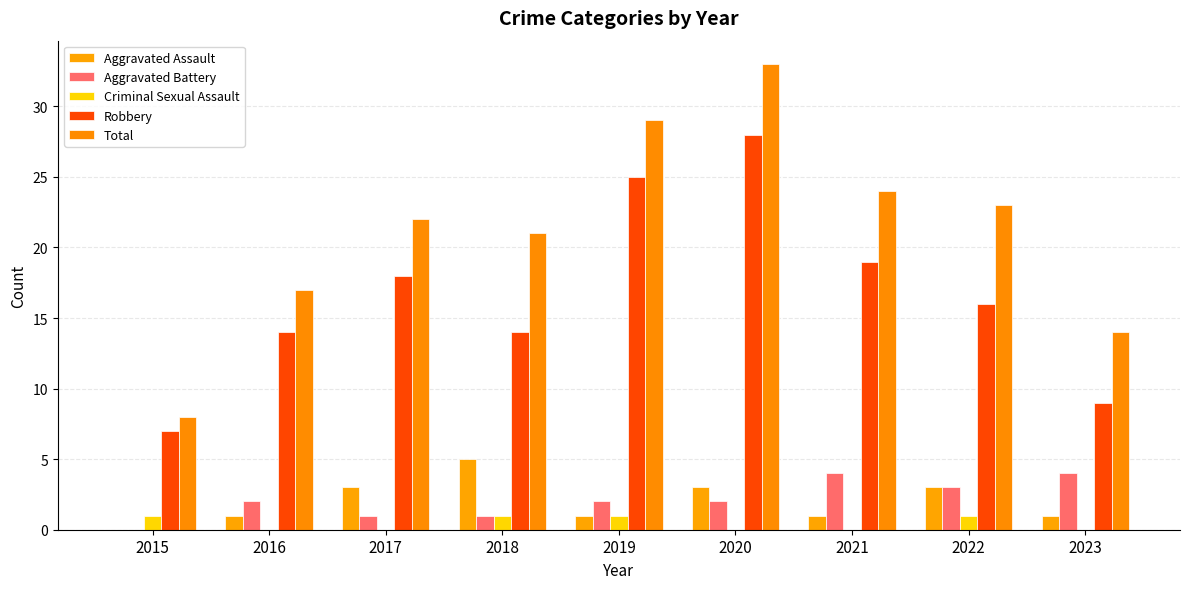

Rank the series by their maximum value, from lowest to highest.

Criminal Sexual Assault, Aggravated Battery, Aggravated Assault, Robbery, Total